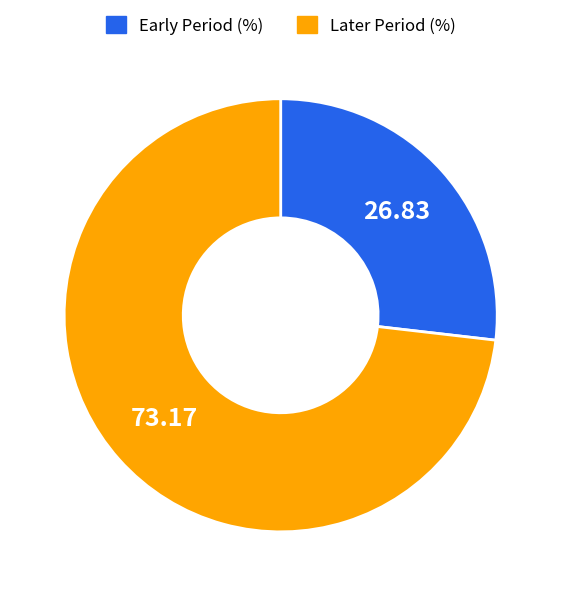

Rank the categories by value from lowest to highest.

Early Period (%), Later Period (%)